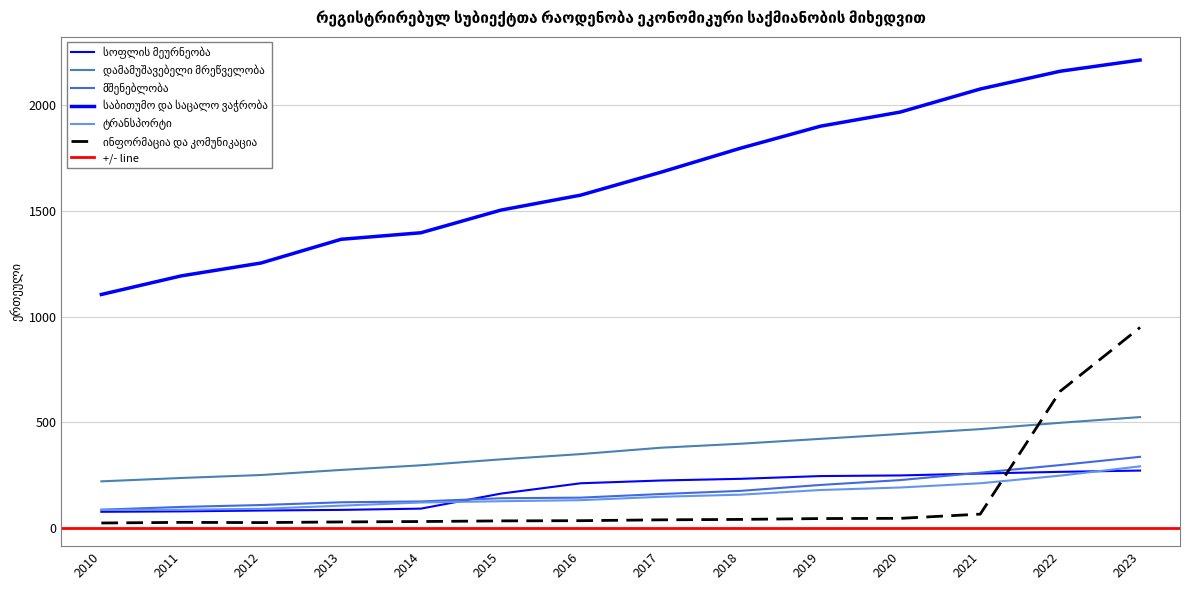

What are all the series names shown in the legend?

სოფლის მეურნეობა, დამამუშავებელი მრეწველობა, მშენებლობა, საბითუმო და საცალო ვაჭრობა, ტრანსპორტი, ინფორმაცია და კომუნიკაცია